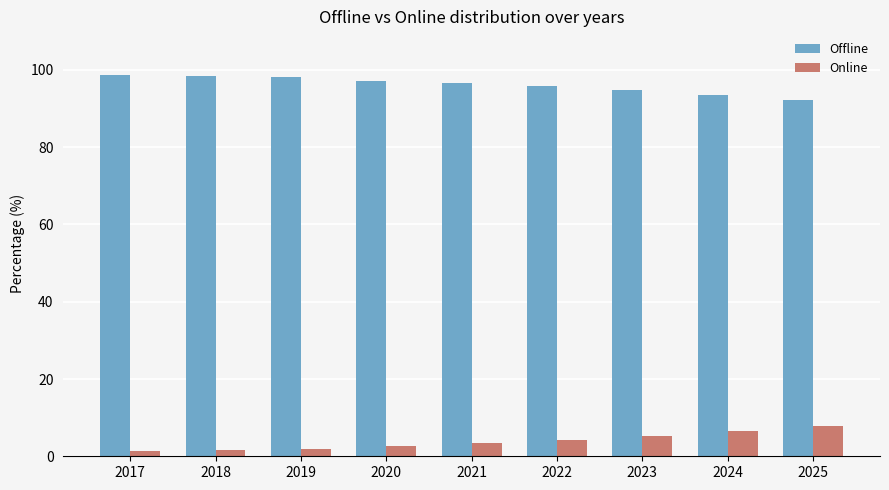

What is the difference between the highest and lowest values at 2020?

94.5